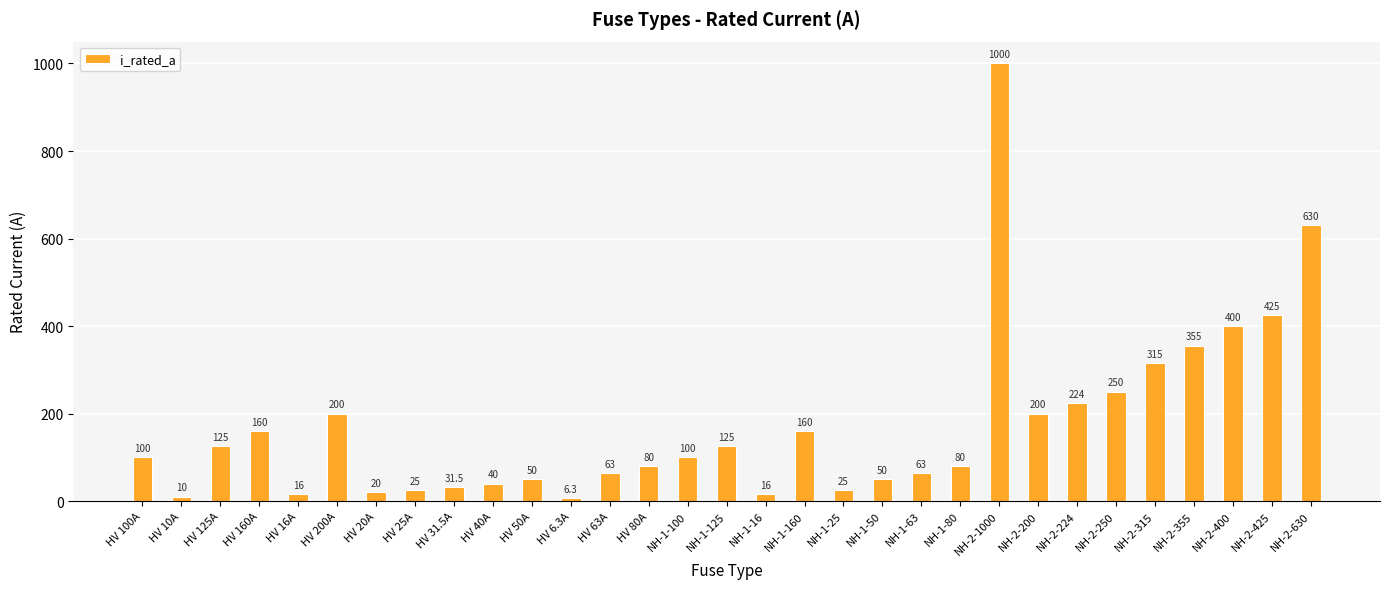

True or false: the data shows 30.7 at NH-1-125.

False